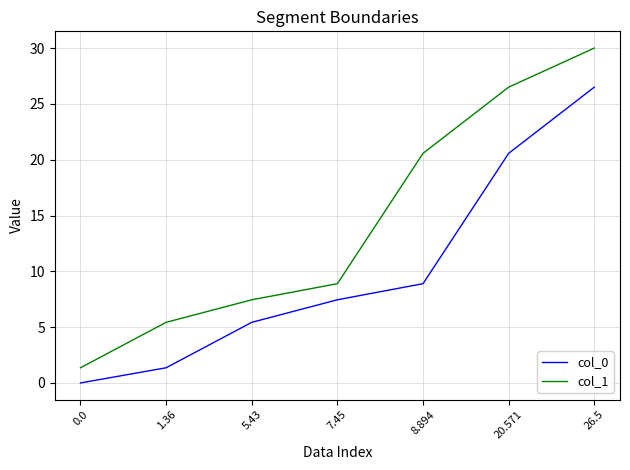

Rank the series by their maximum value, from highest to lowest.

col_1, col_0